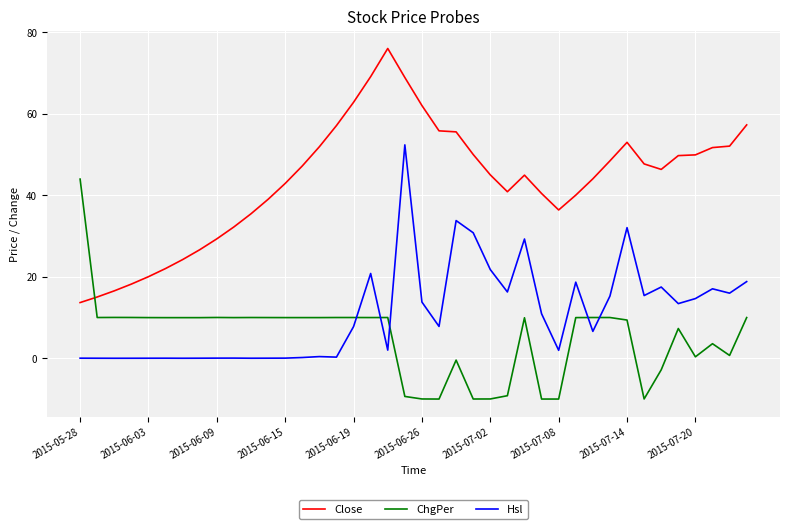

How many categories are shown in the chart?

40